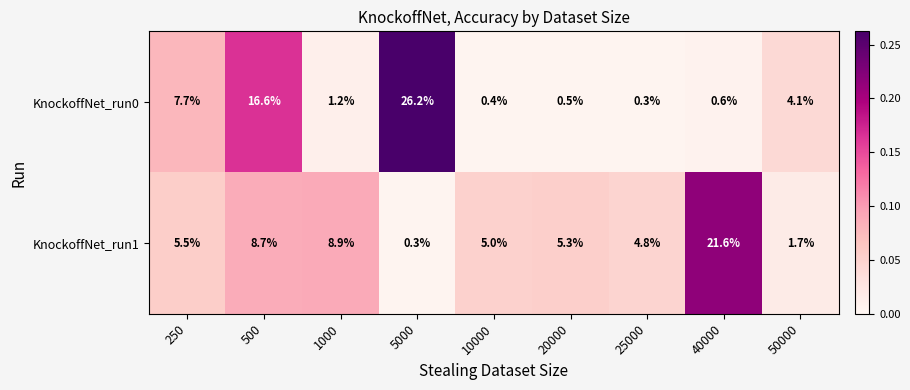

The value of KnockoffNet_run0 at 25000 is 0.3. True or false?

True